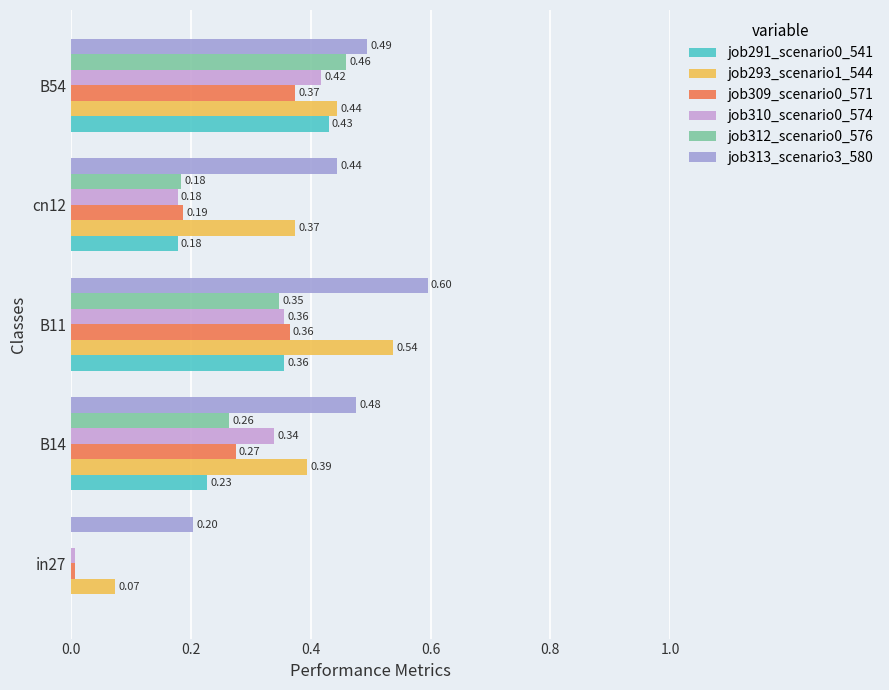

What is the total value across all series at B14?

2.0